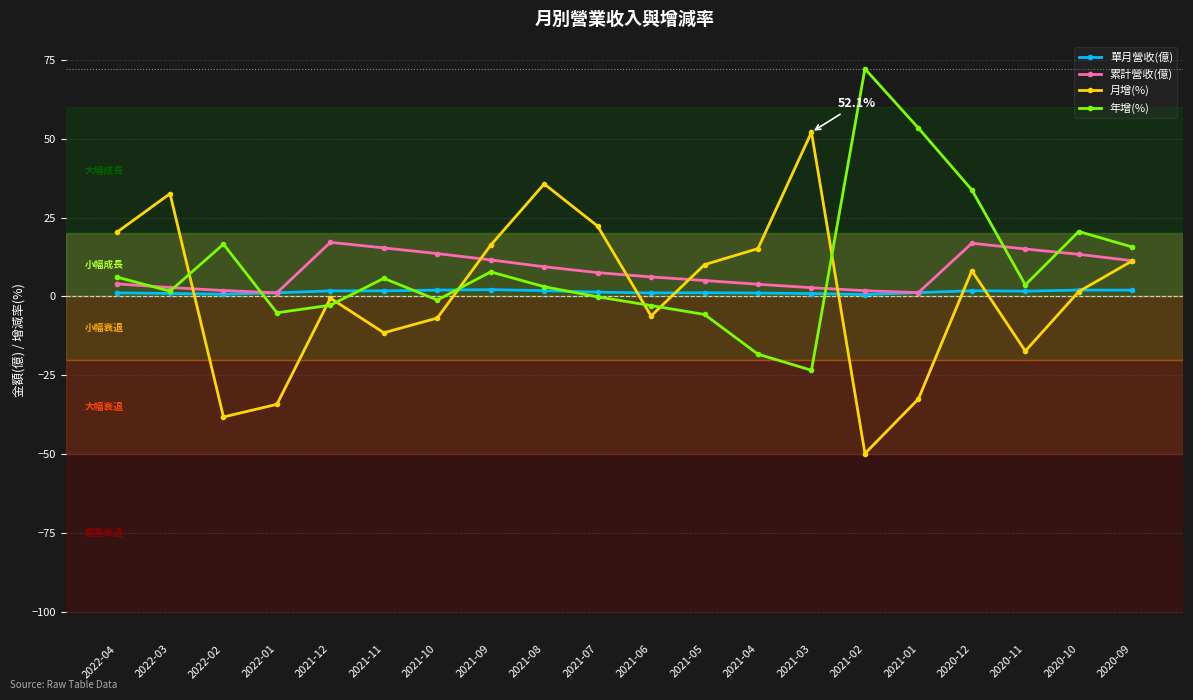

True or false: 單月營收(億) has a value of 1.2 at 2021-01.

True